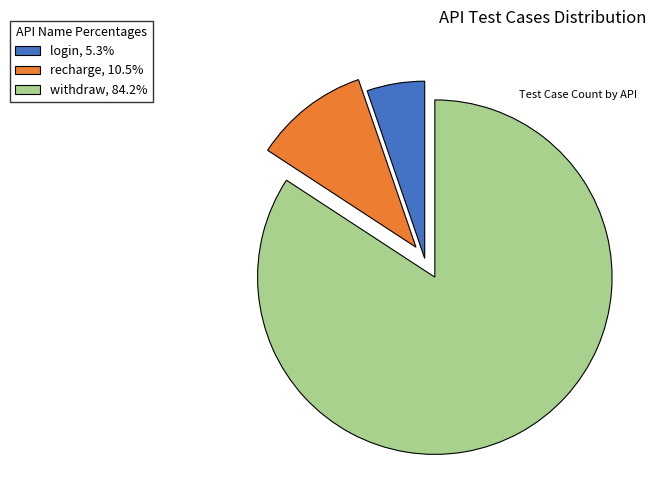

Is it true that recharge is 11% of the pie?

True